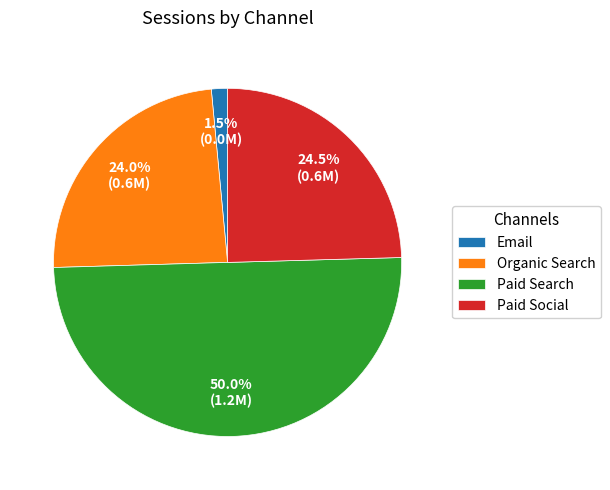

What is the ratio of the value at Paid Social to the value at Organic Search?

1.0